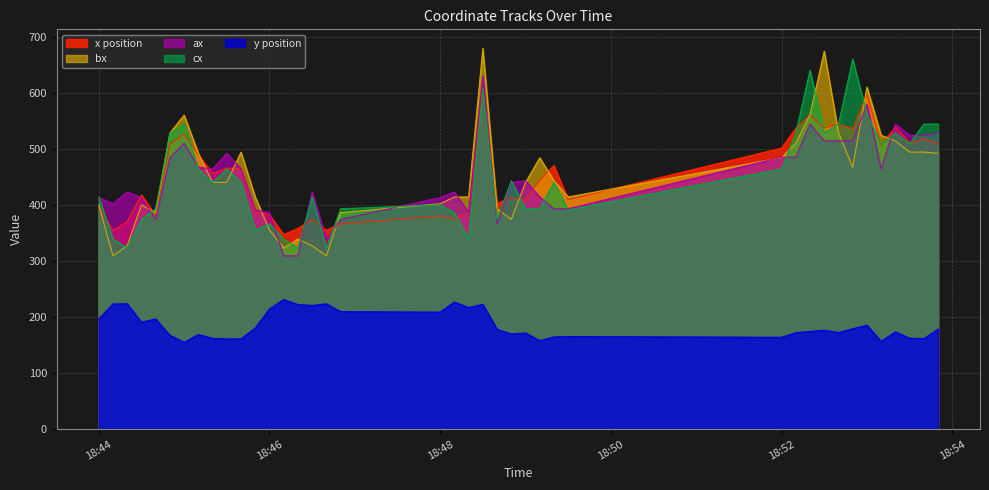

At which category is the sum across all series the highest?

2021-04-08 18:48:30